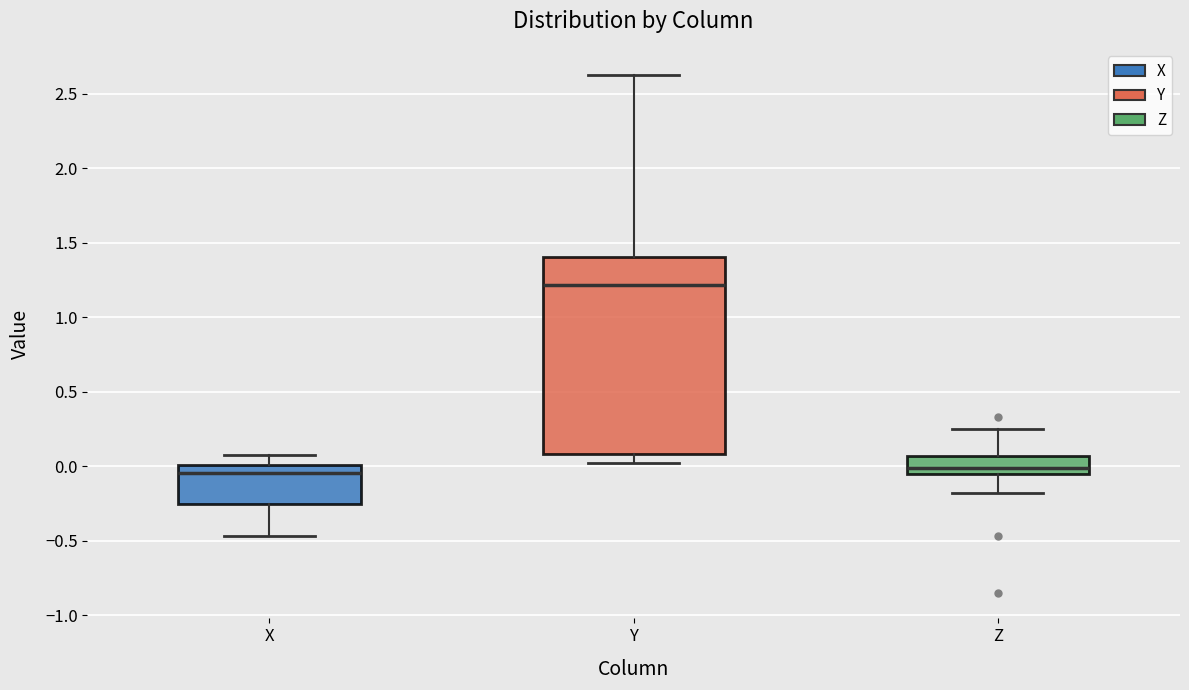

Which box has the highest median line?

Y